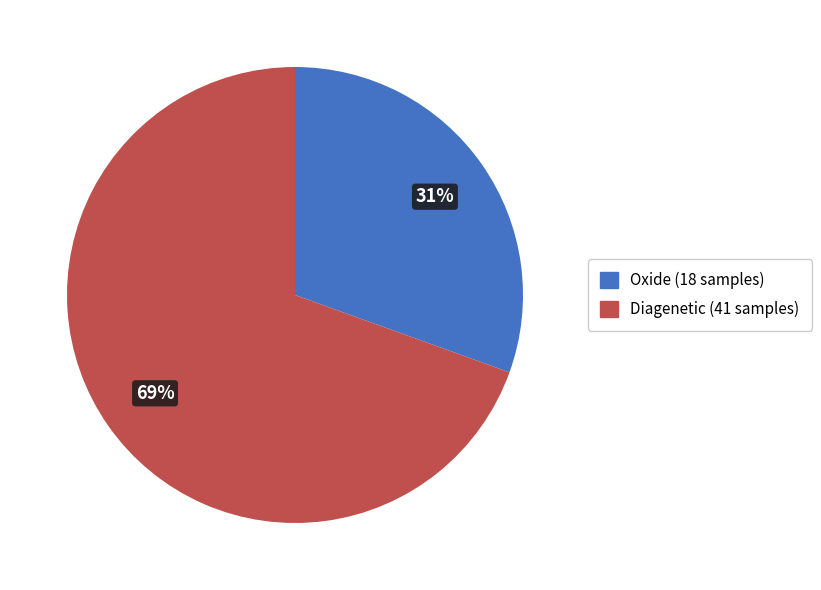

True or false: Diagenetic (41 samples) accounts for 77% of the total.

False